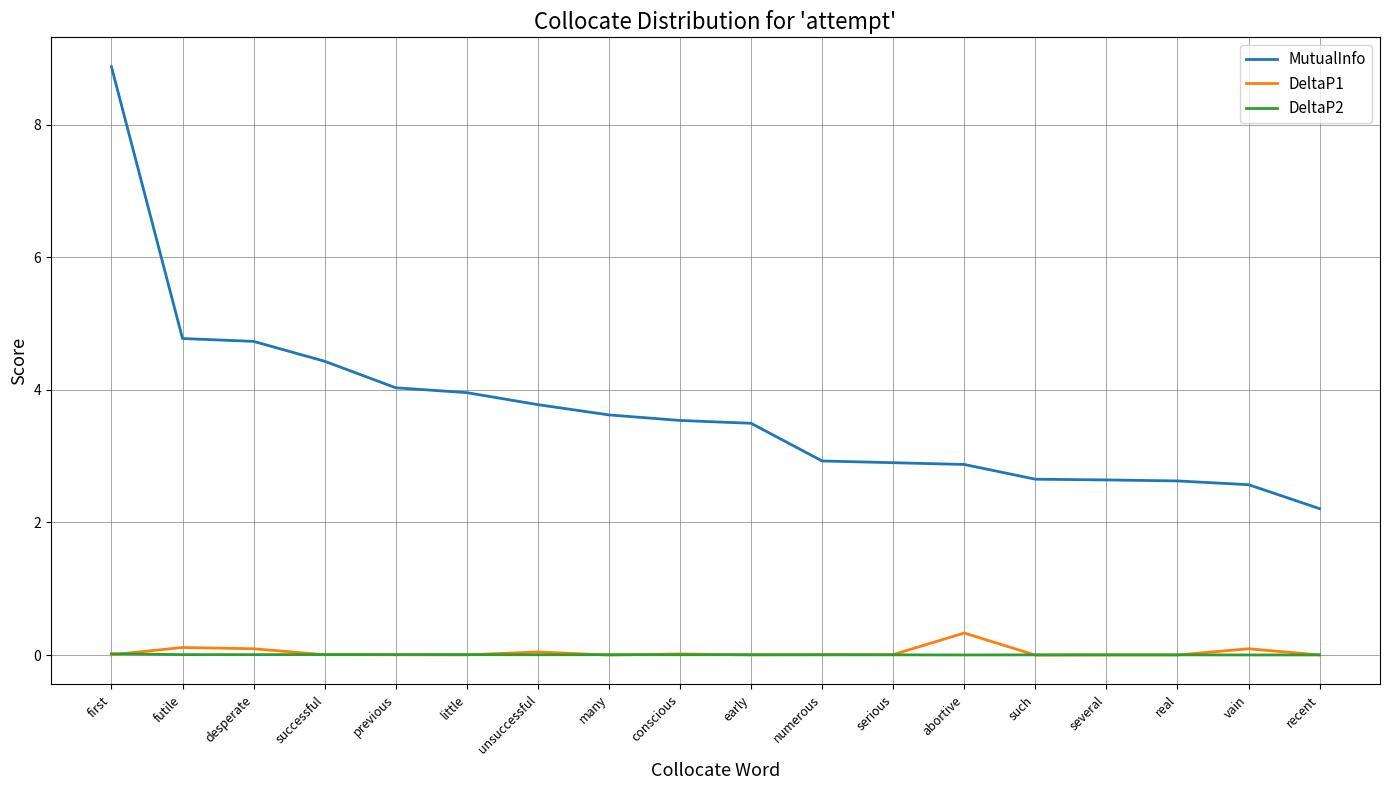

True or false: DeltaP2 has a value of 0.0 at little.

True